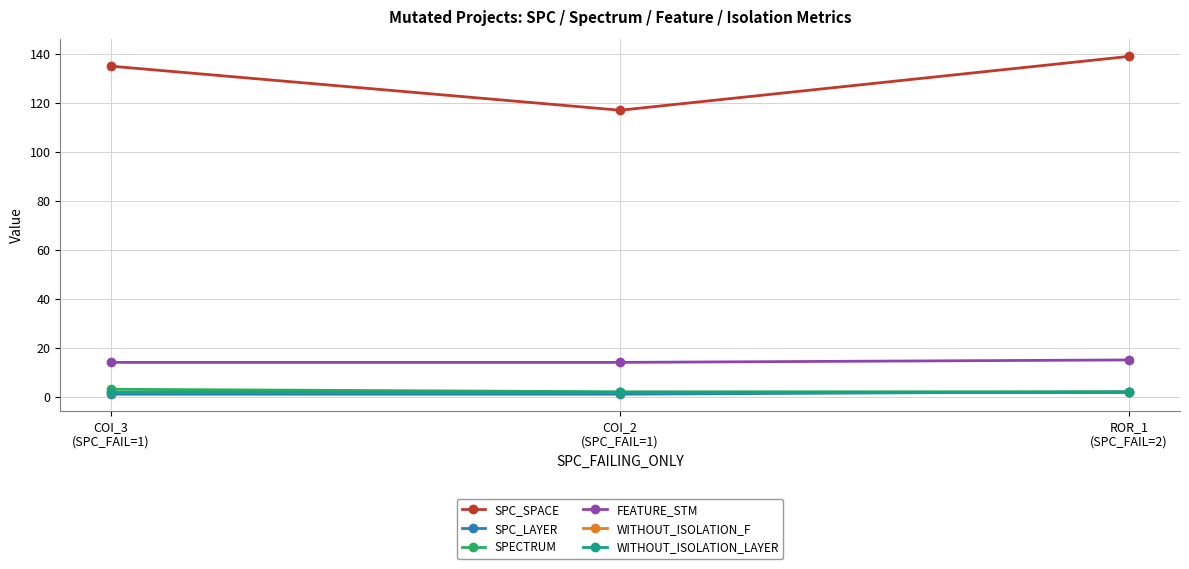

Rank the series at COI_2
(SPC_FAIL=1) from highest to lowest value.

SPC_SPACE, FEATURE_STM, SPECTRUM, WITHOUT_ISOLATION_F, WITHOUT_ISOLATION_LAYER, SPC_LAYER